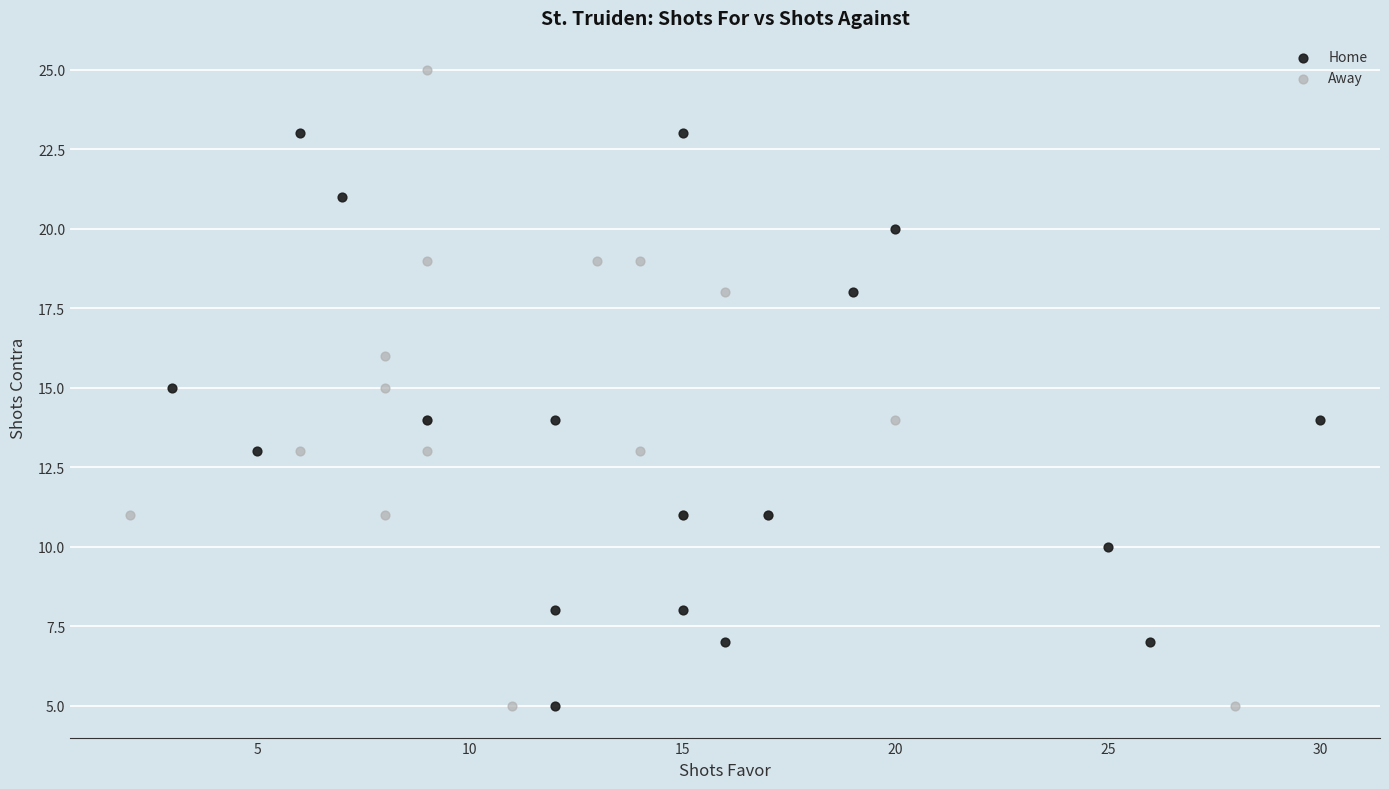

Which series contains the highest Y value?

Away